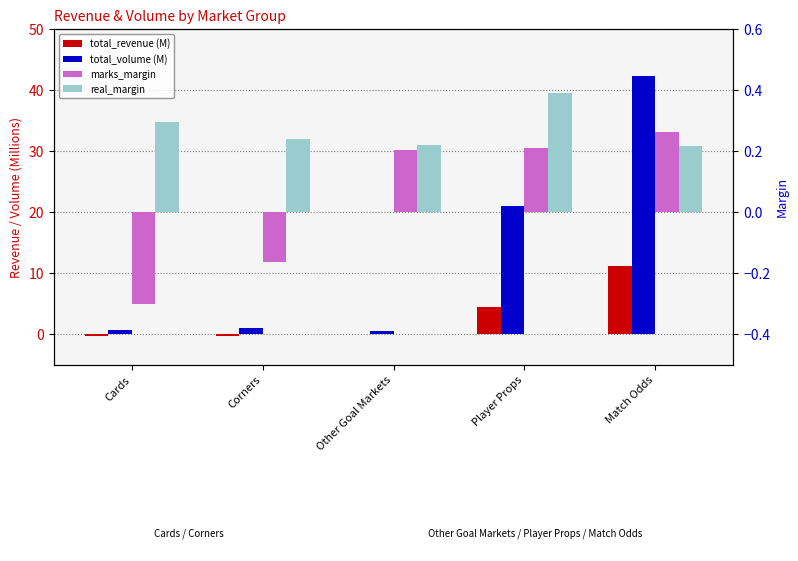

What is the difference between the maximum and minimum values in the marks_margin series?

0.6